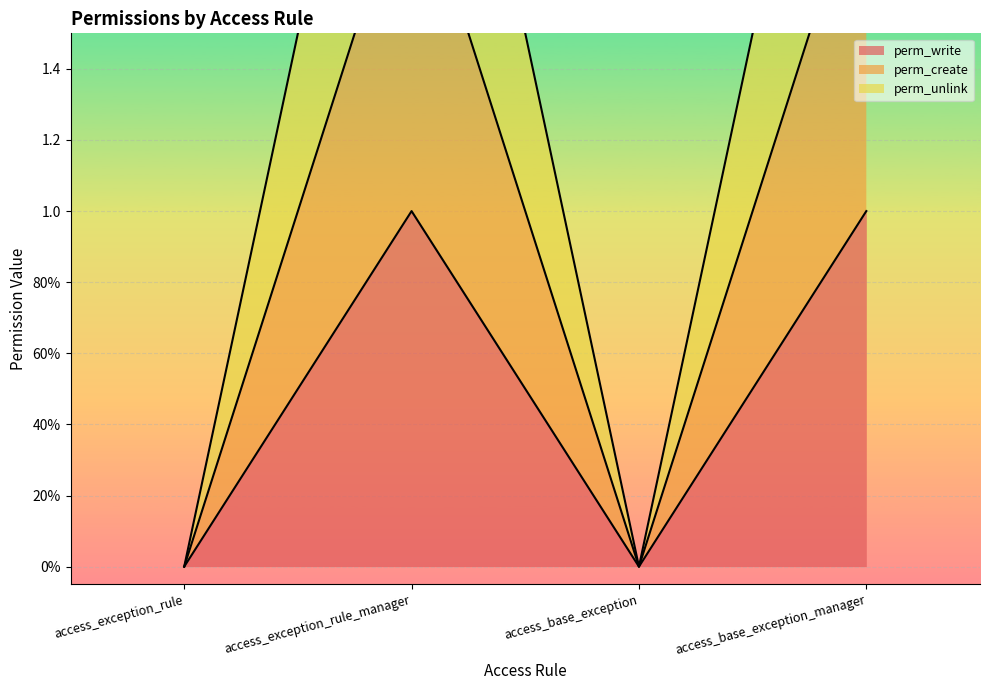

At which label does perm_unlink reach its minimum?

access_exception_rule